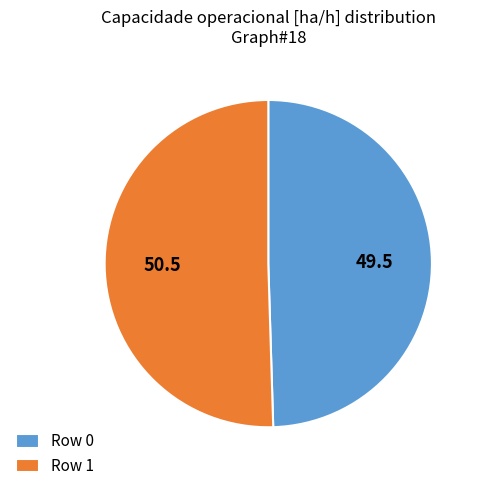

Which slice is the largest?

Row 1